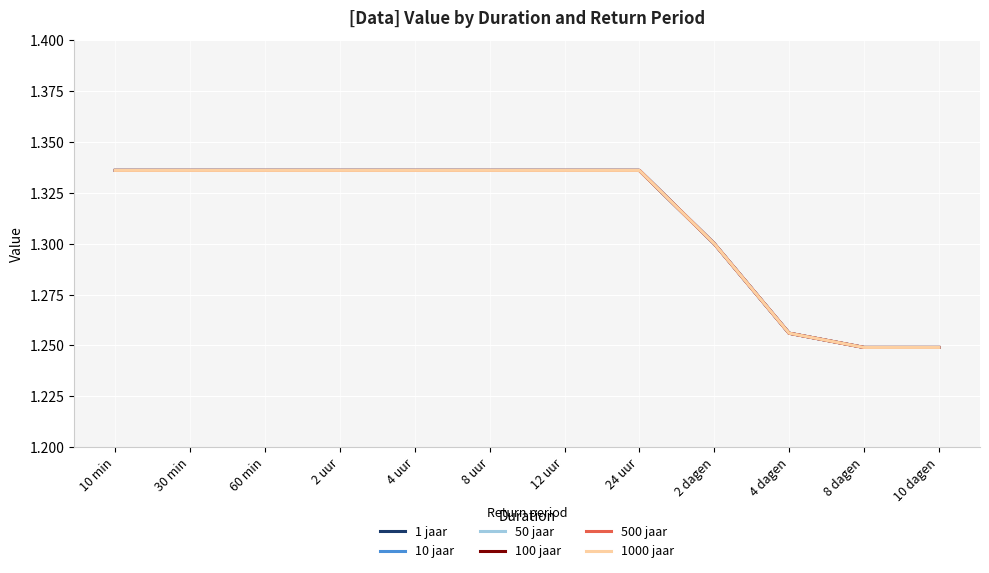

Does the chart display data point markers on the line(s)?

No